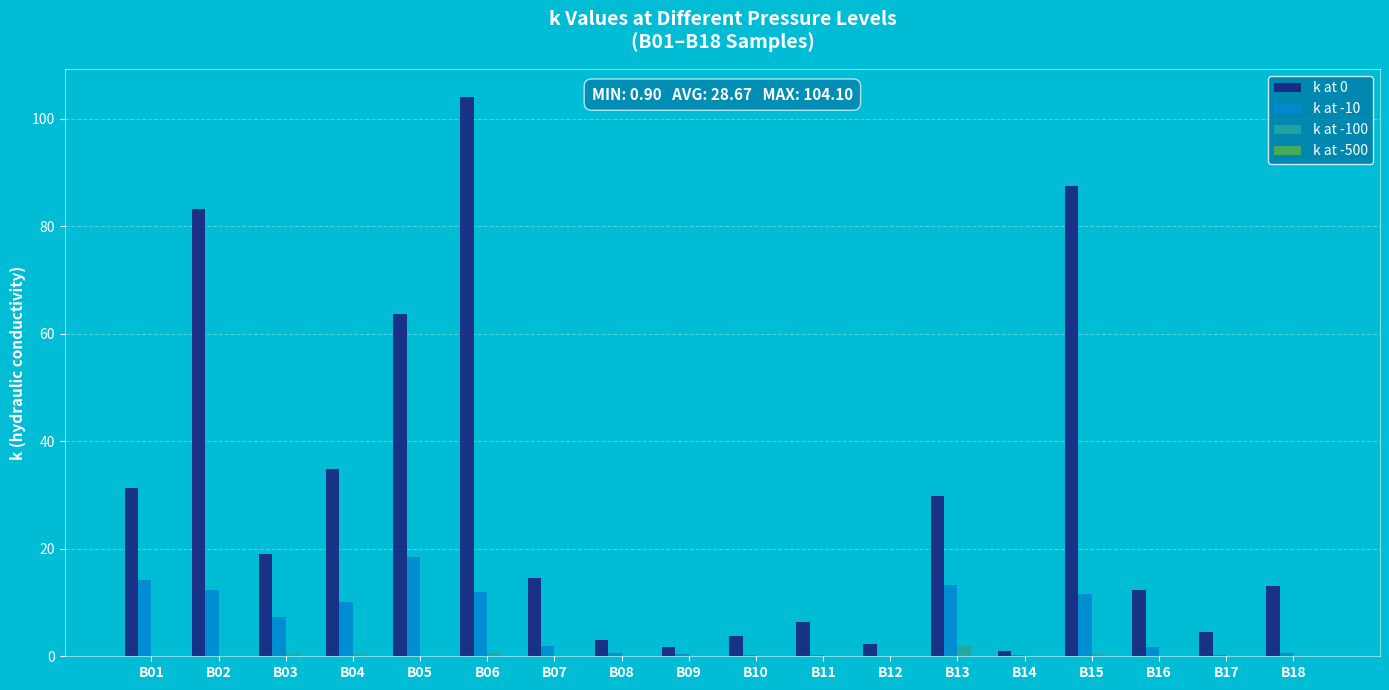

How many categories are shown in the chart?

18